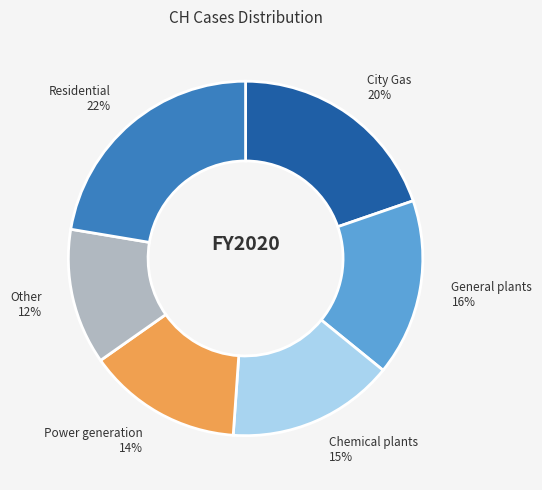

To the nearest percent, what is the average slice percentage?

17%